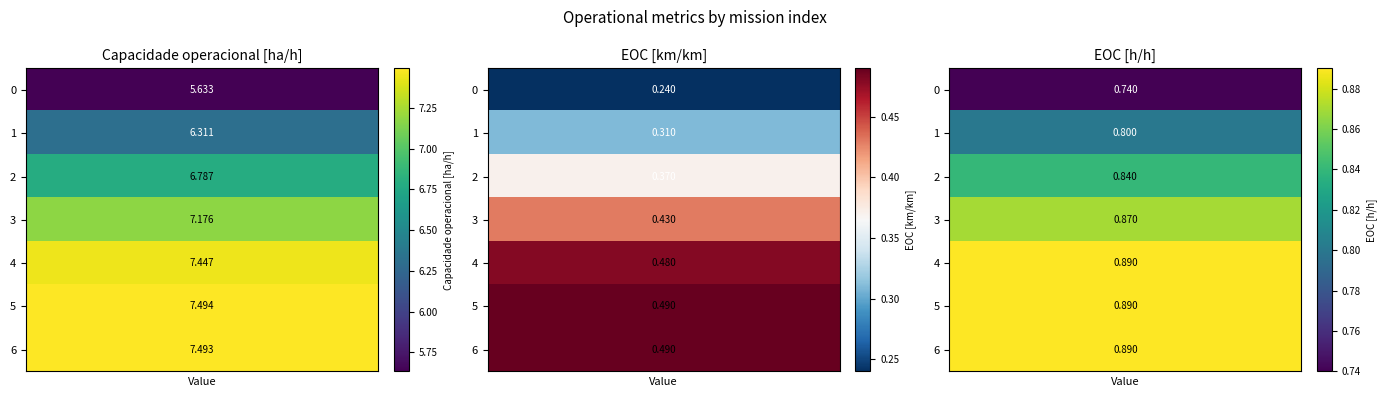

What is the sum of all Capacidade operacional [ha/h] values?

48.3